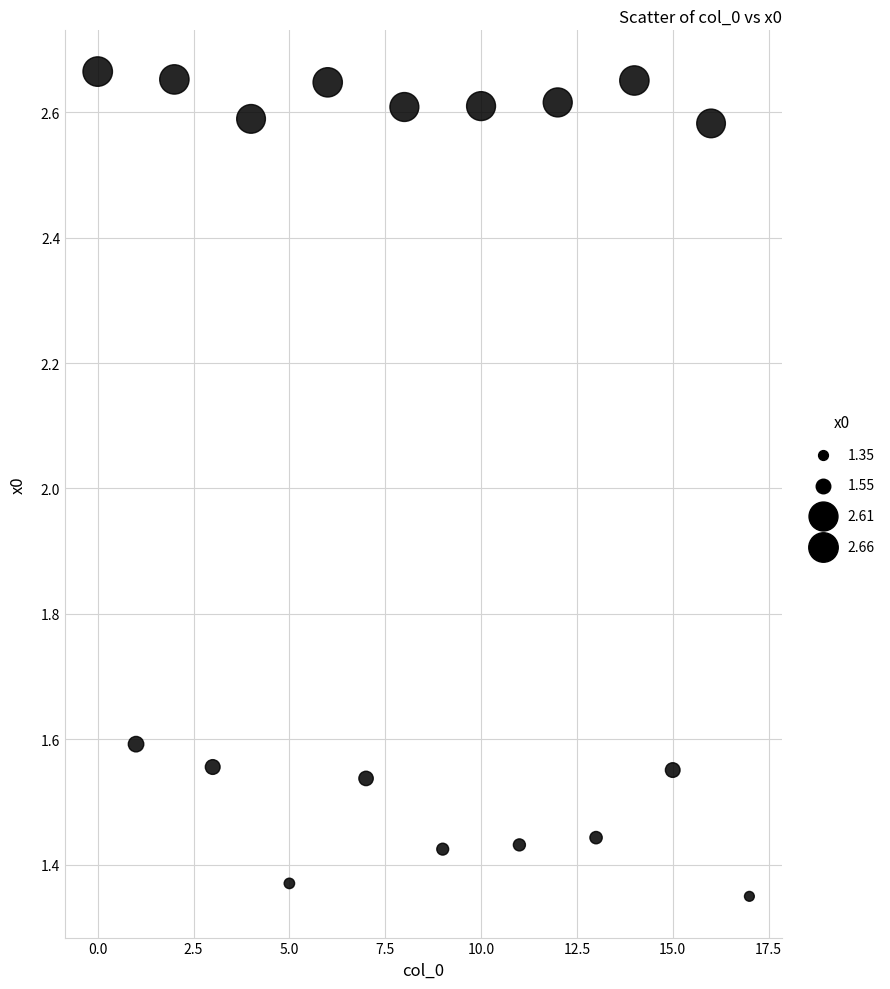

Count the number of points in this scatter plot.

18